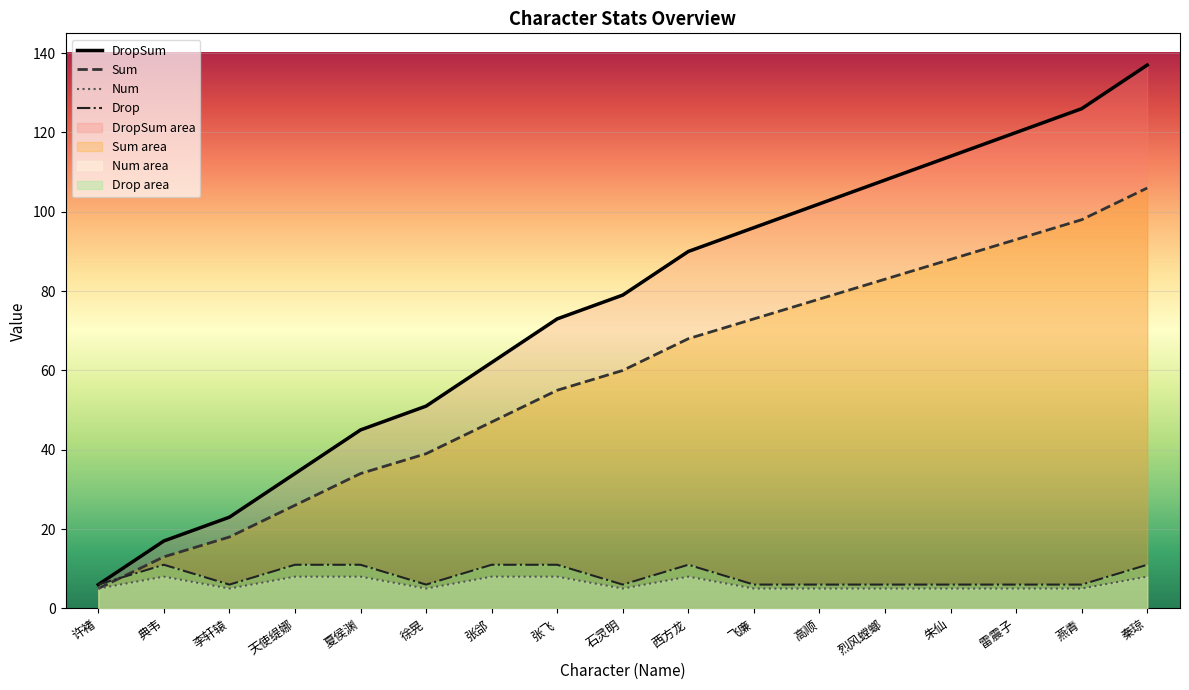

Which series has the widest spread of values?

DropSum